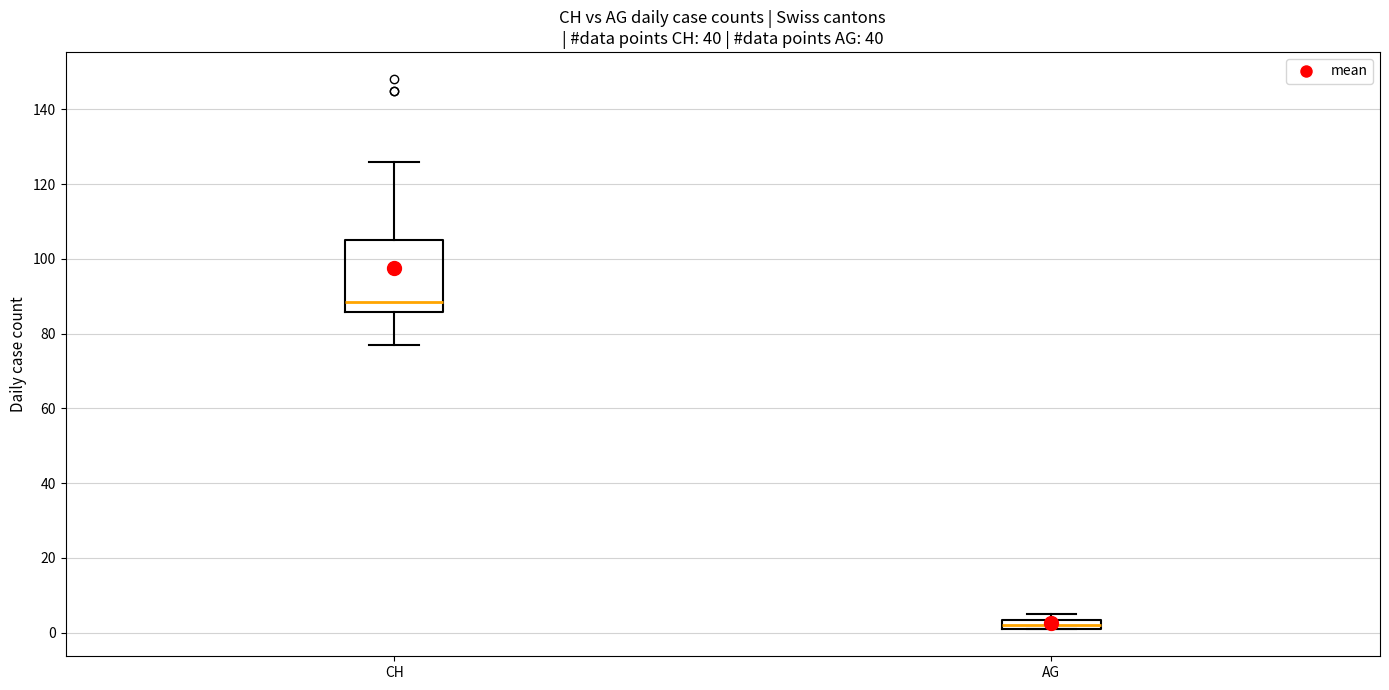

Comparing the boxes themselves (not the whiskers), which one is the tallest?

CH